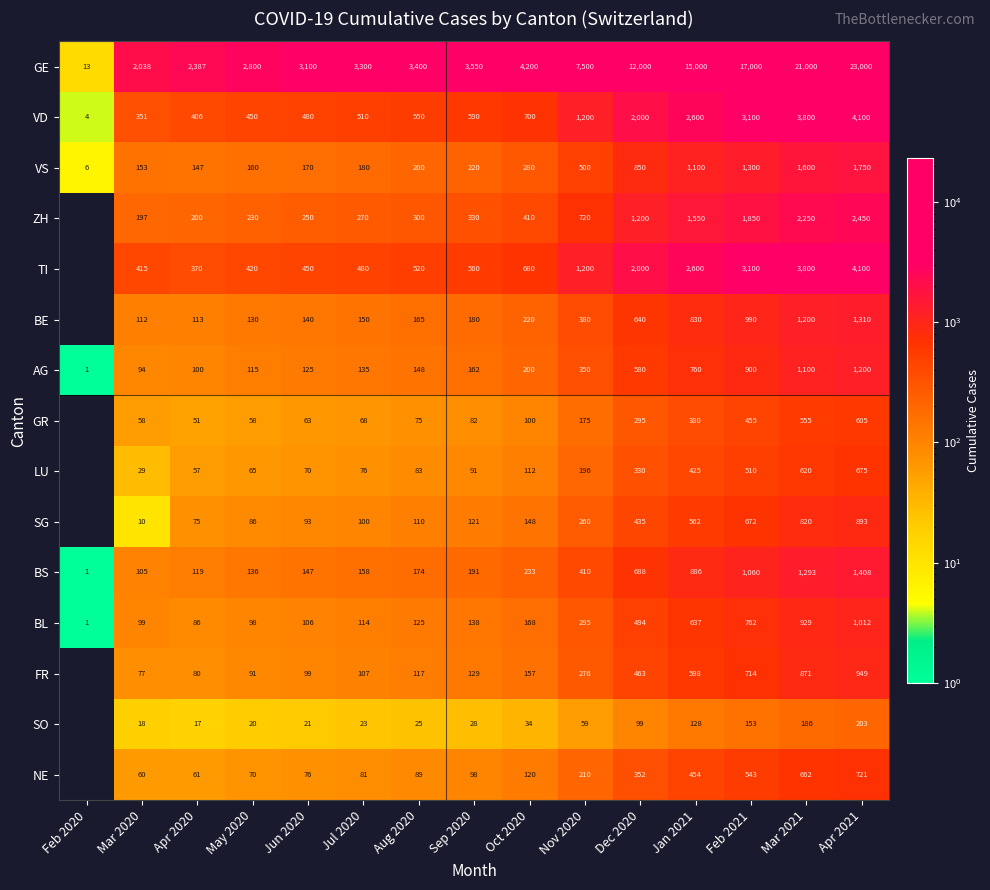

Which has a higher value, Apr 2020 or Aug 2020?

Aug 2020